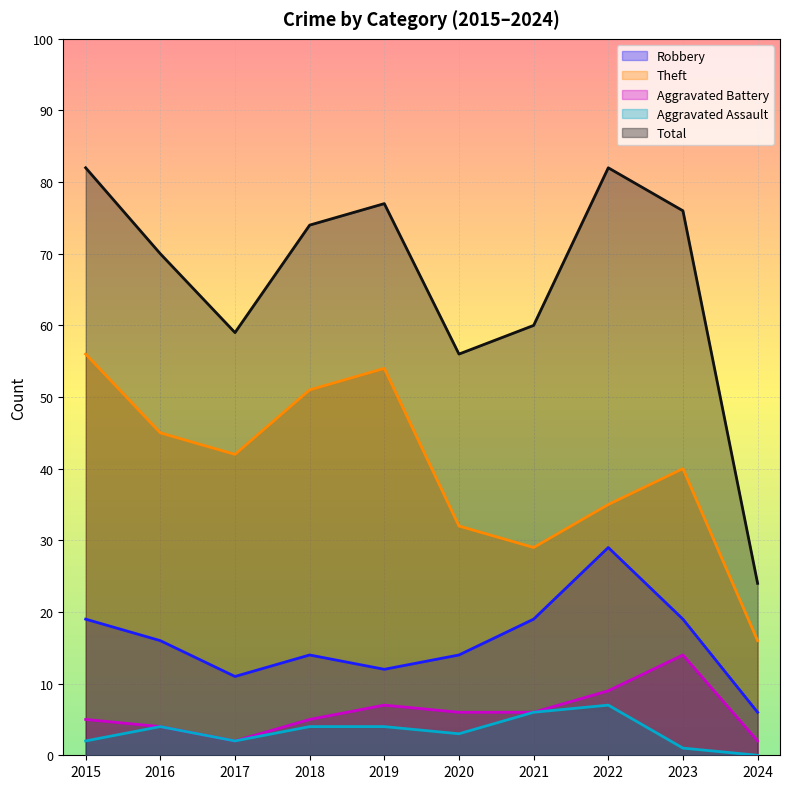

At 2022, list the series in order from largest to smallest.

Total, Theft, Robbery, Aggravated Battery, Aggravated Assault